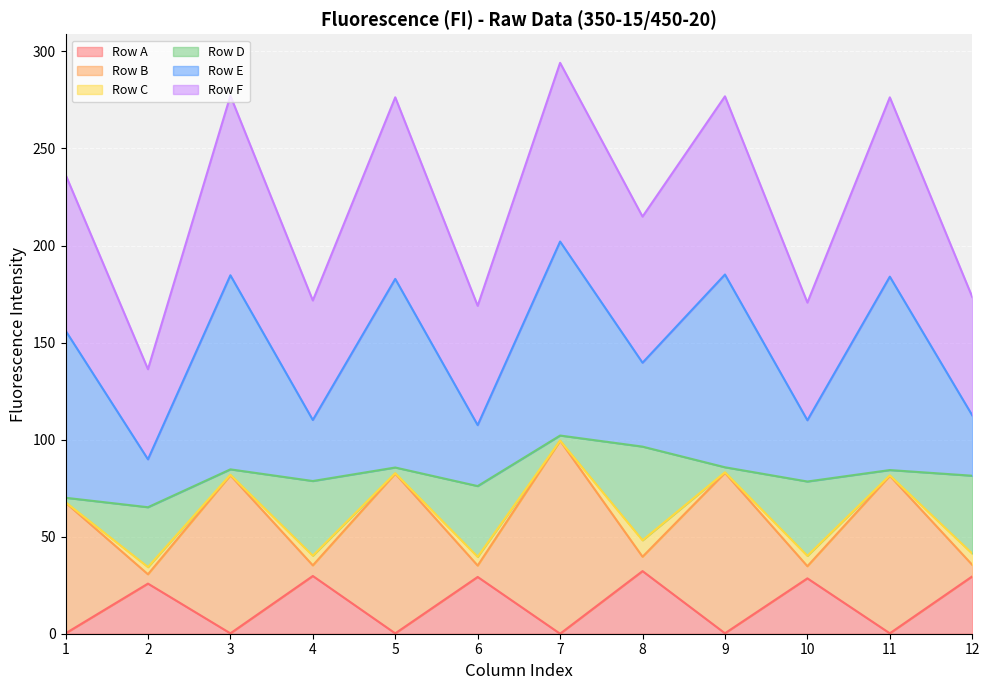

How many interior local peaks does the Row F series have?

5